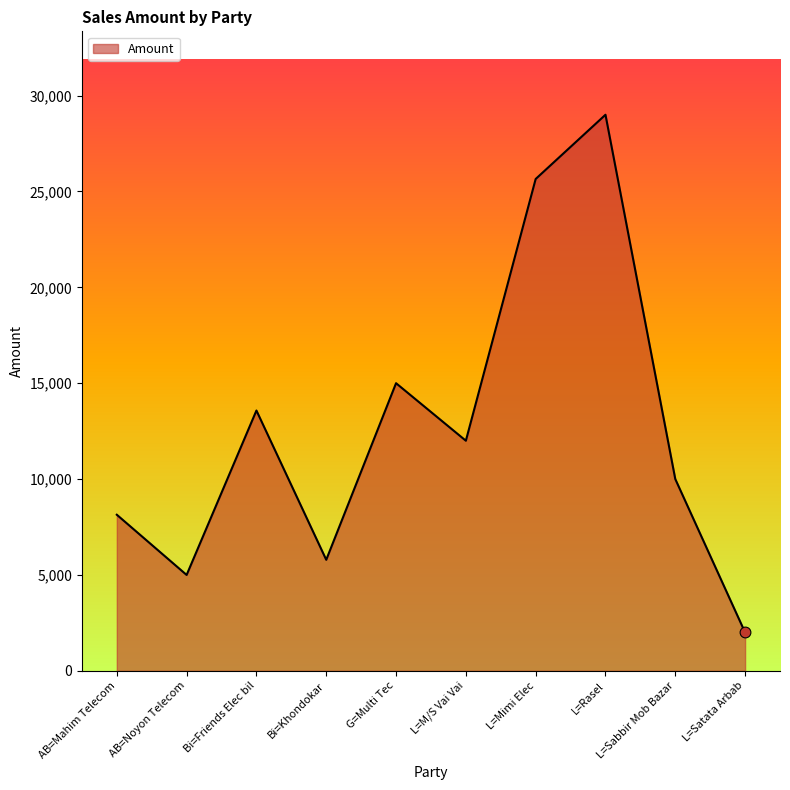

What is the change in value from L=M/S Vai Vai to L=Rasel?

+17000